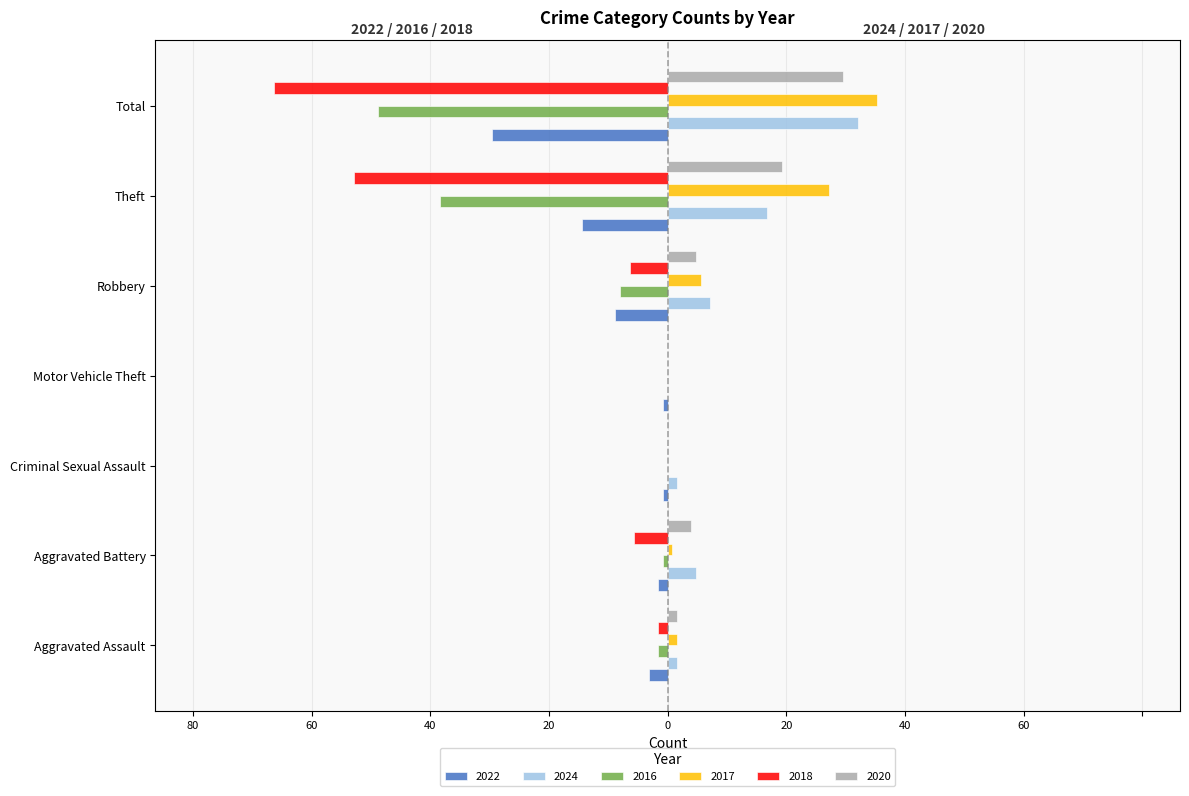

Rank the categories by 2016 value from lowest to highest.

Total, Theft, Robbery, Aggravated Assault, Aggravated Battery, Criminal Sexual Assault, Motor Vehicle Theft